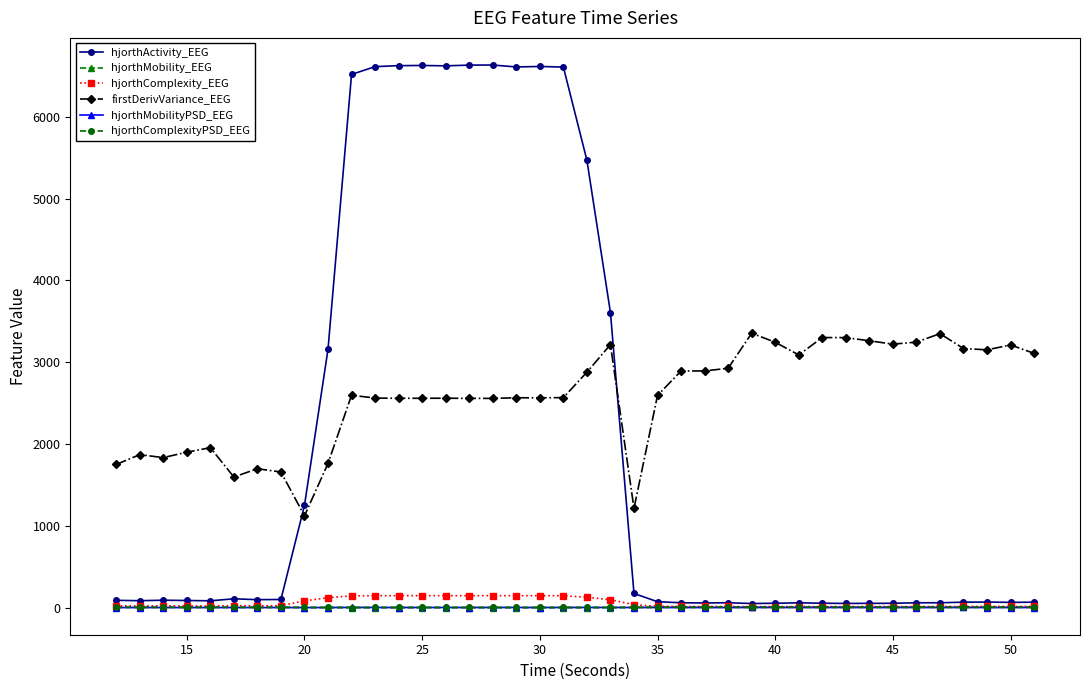

How many data points does each series have?

40